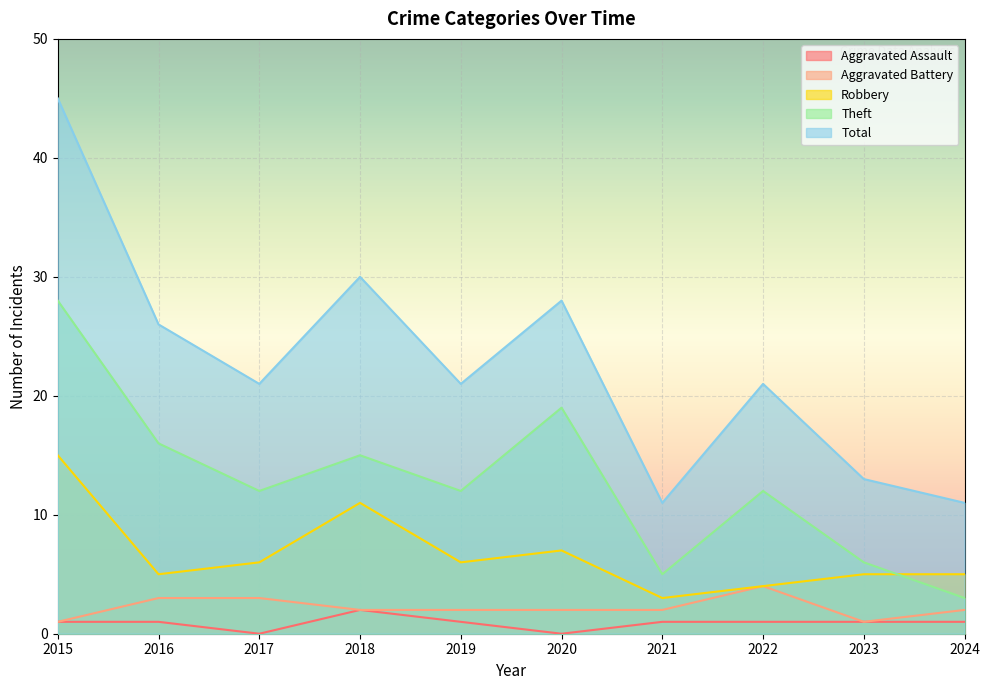

Which series has the largest total across all categories?

Total